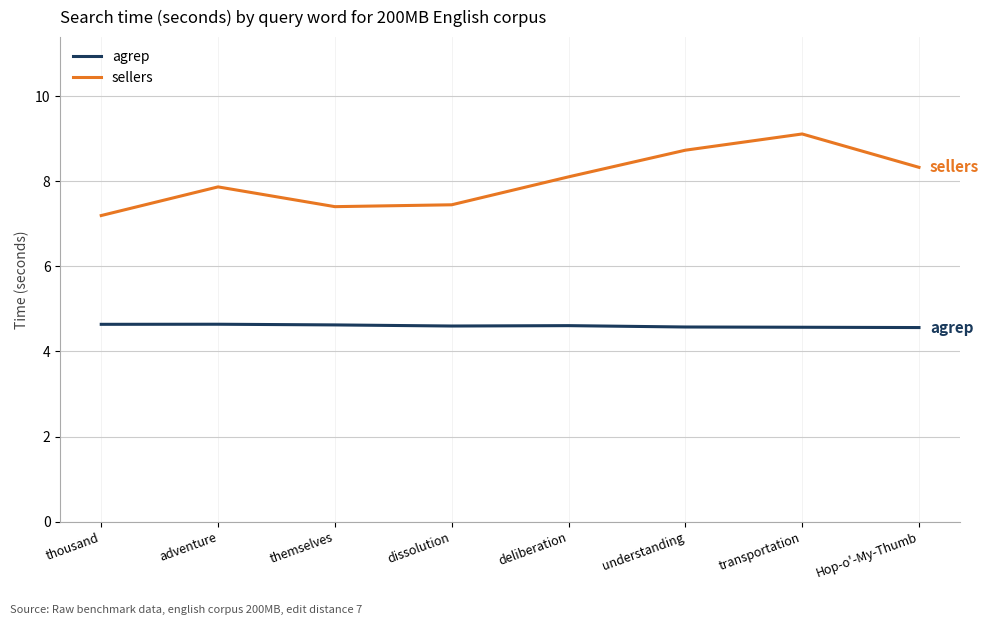

Between adventure and understanding, which series saw the biggest shift?

sellers